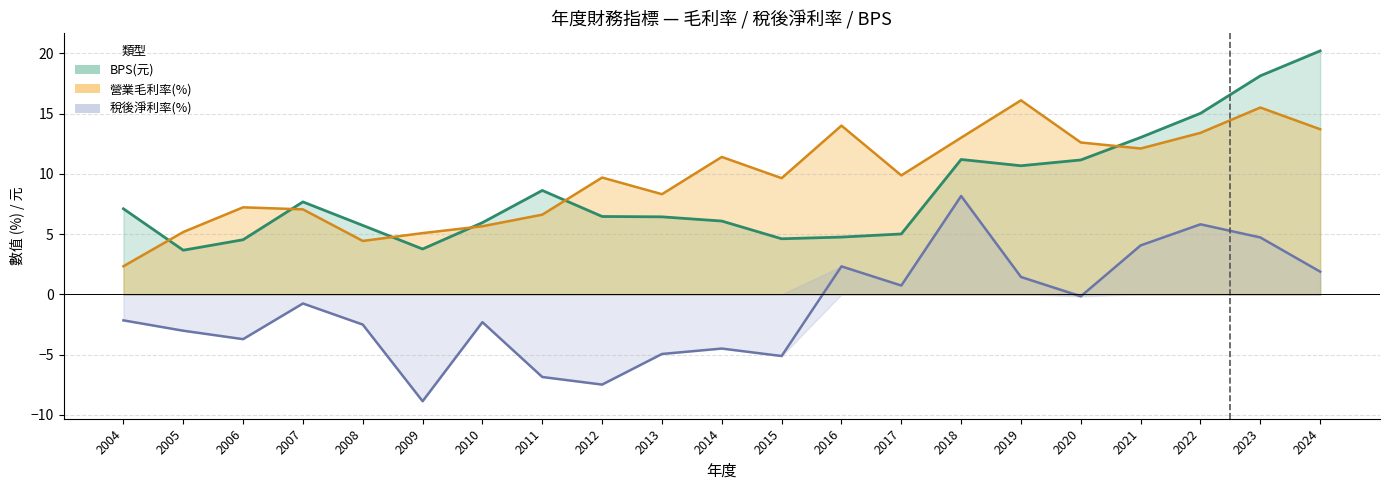

At which category is the sum across all series the highest?

2023